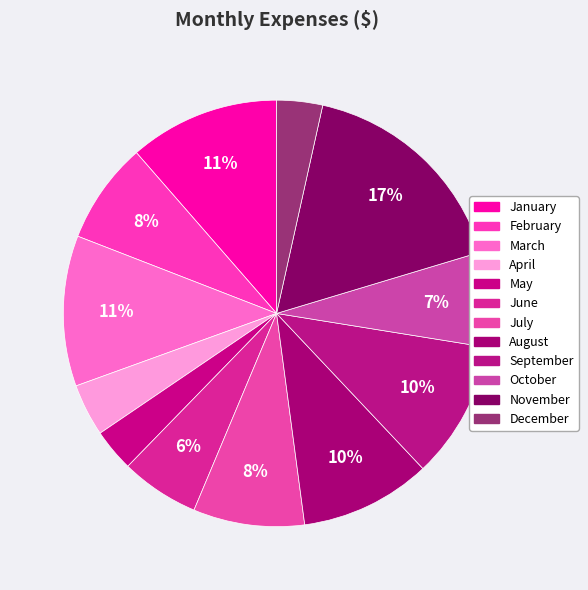

Does September account for over 50% of the chart?

No